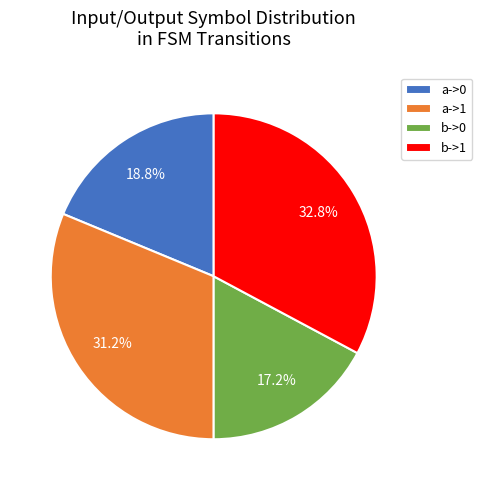

Count the number of slices in the pie.

4